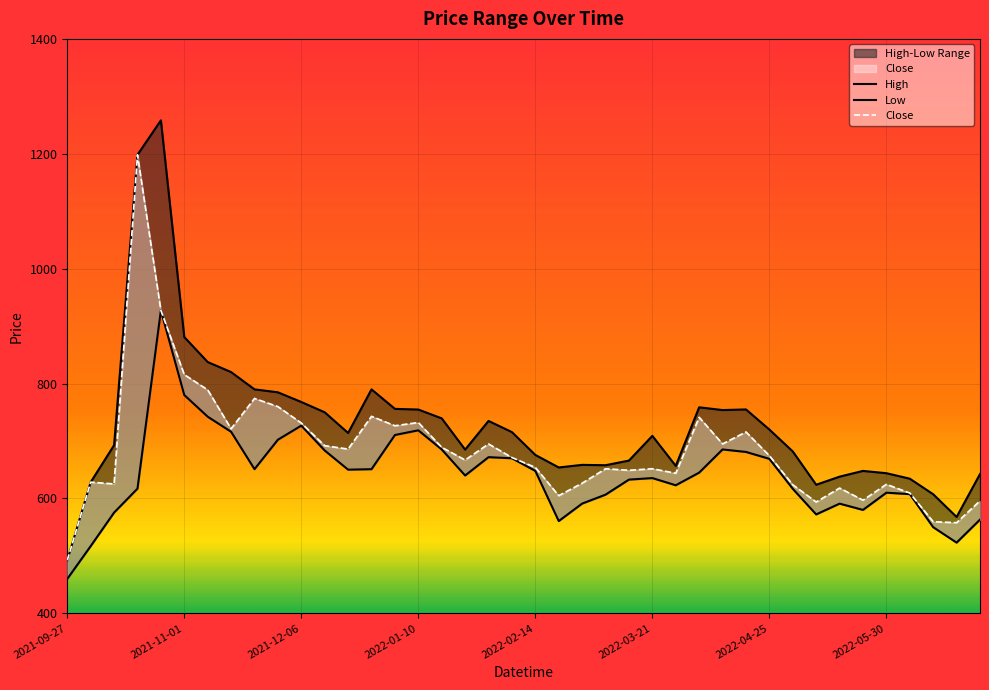

True or false: High and Low intersect in this chart.

False